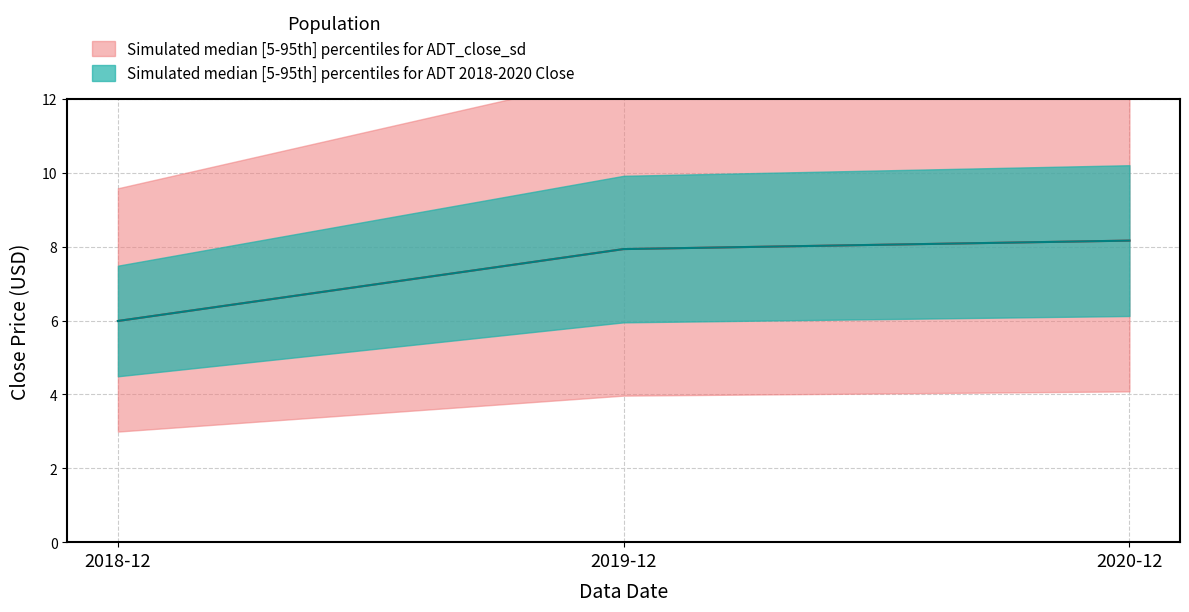

What is the label of the 3rd point from the left?

2020-12